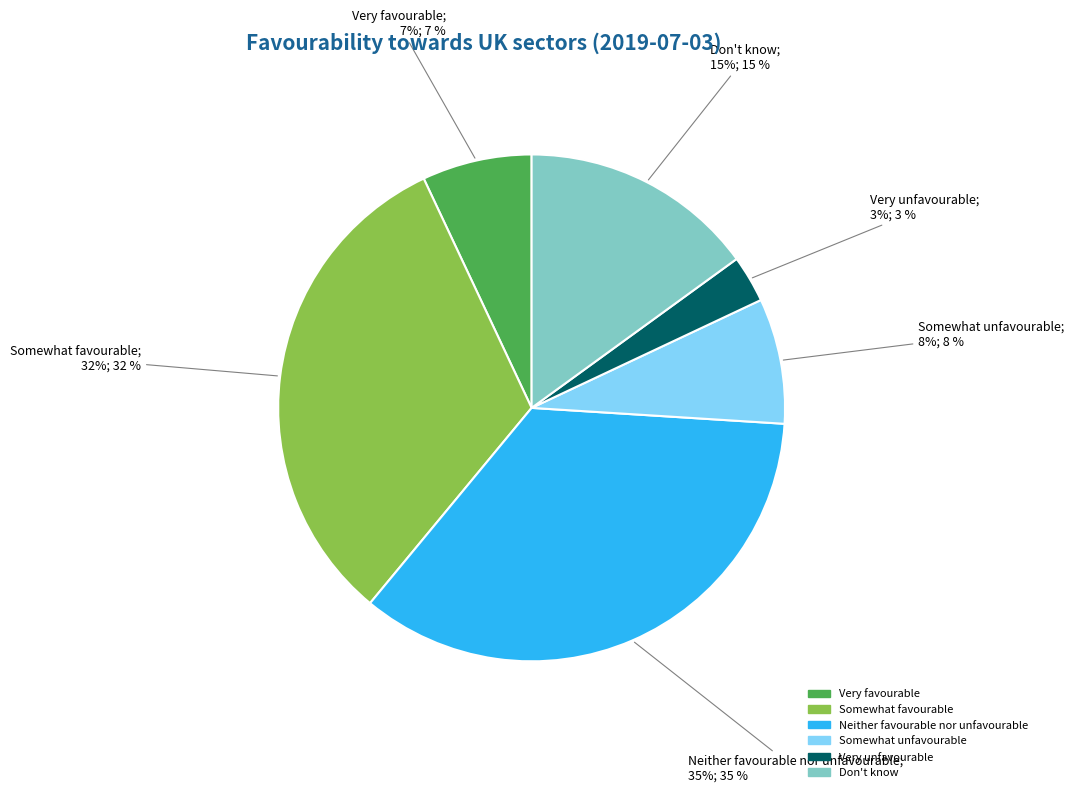

Which category has the smallest portion of the pie?

Very unfavourable